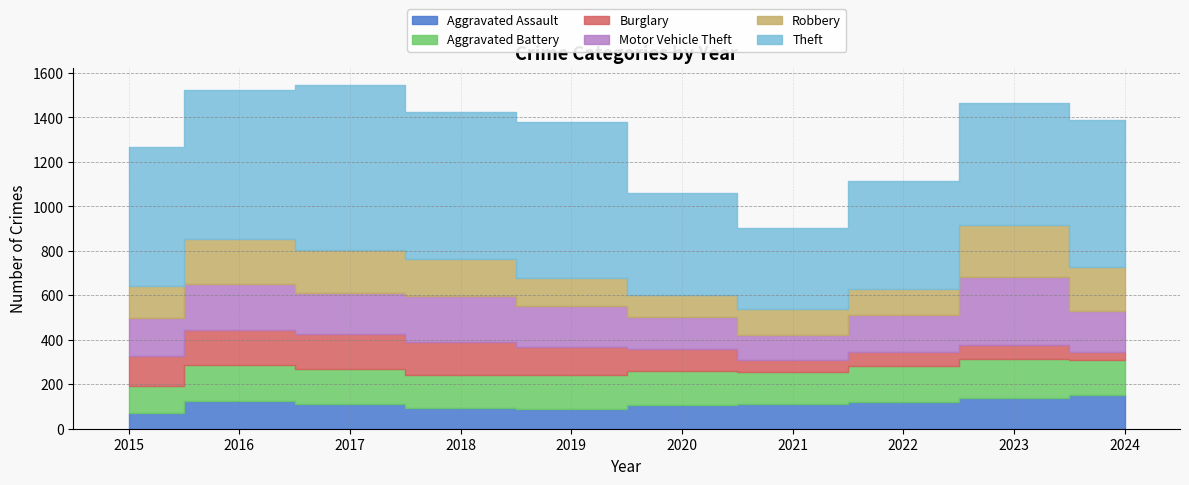

The Burglary series shows 65 at 2023. True or false?

True